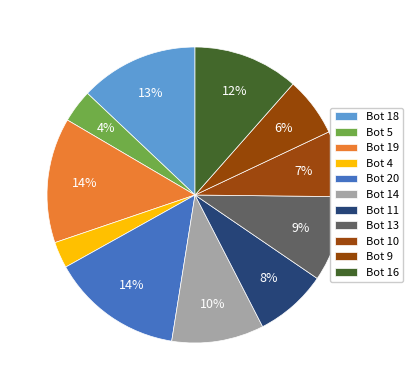

How many segments does this pie chart have?

11